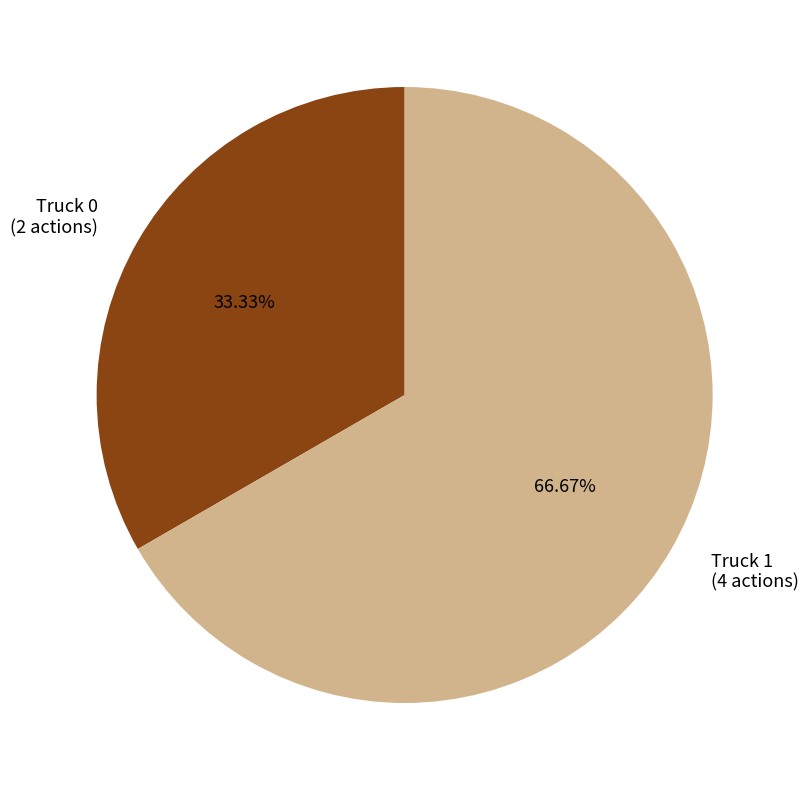

Which slice is the largest?

Truck 1